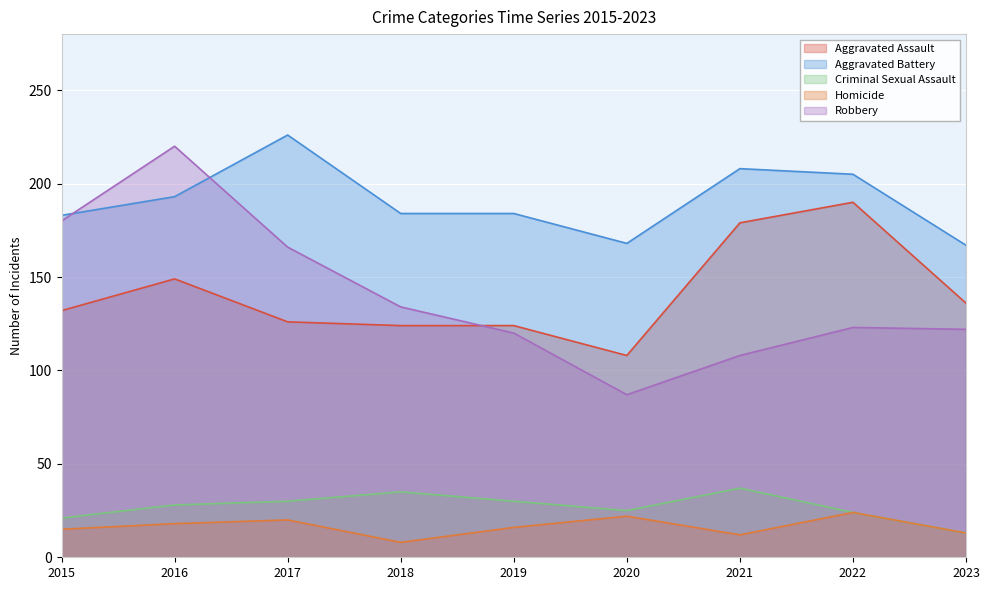

What is the approximate value of Aggravated Battery at 2019, to the nearest 5?

185